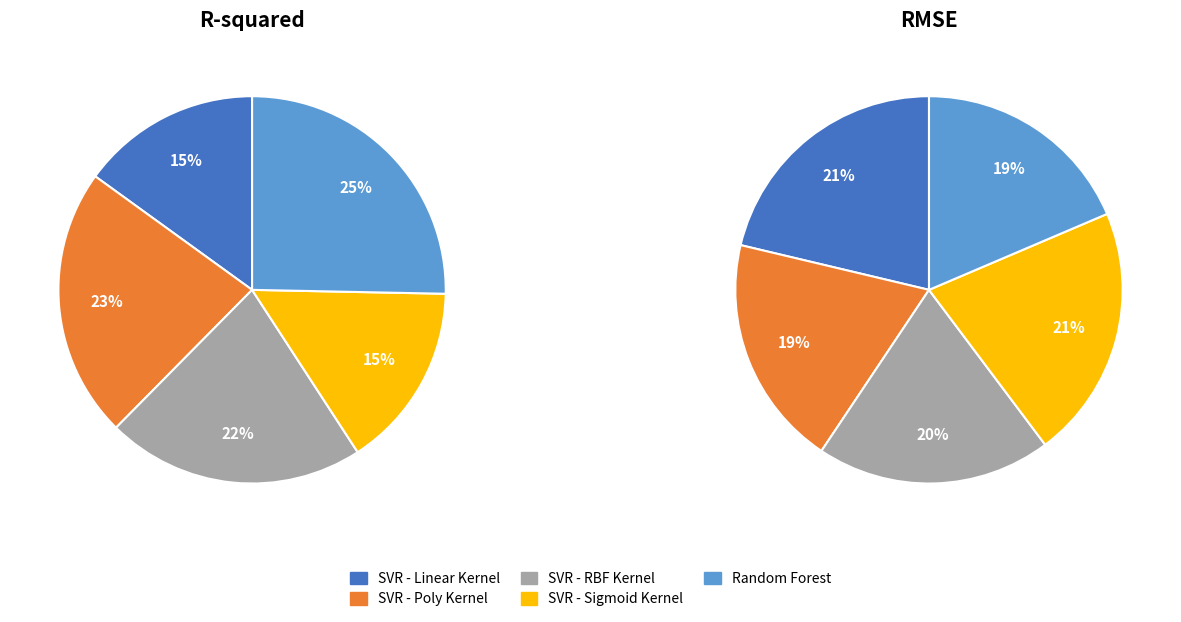

Count the number of slices in the pie.

5